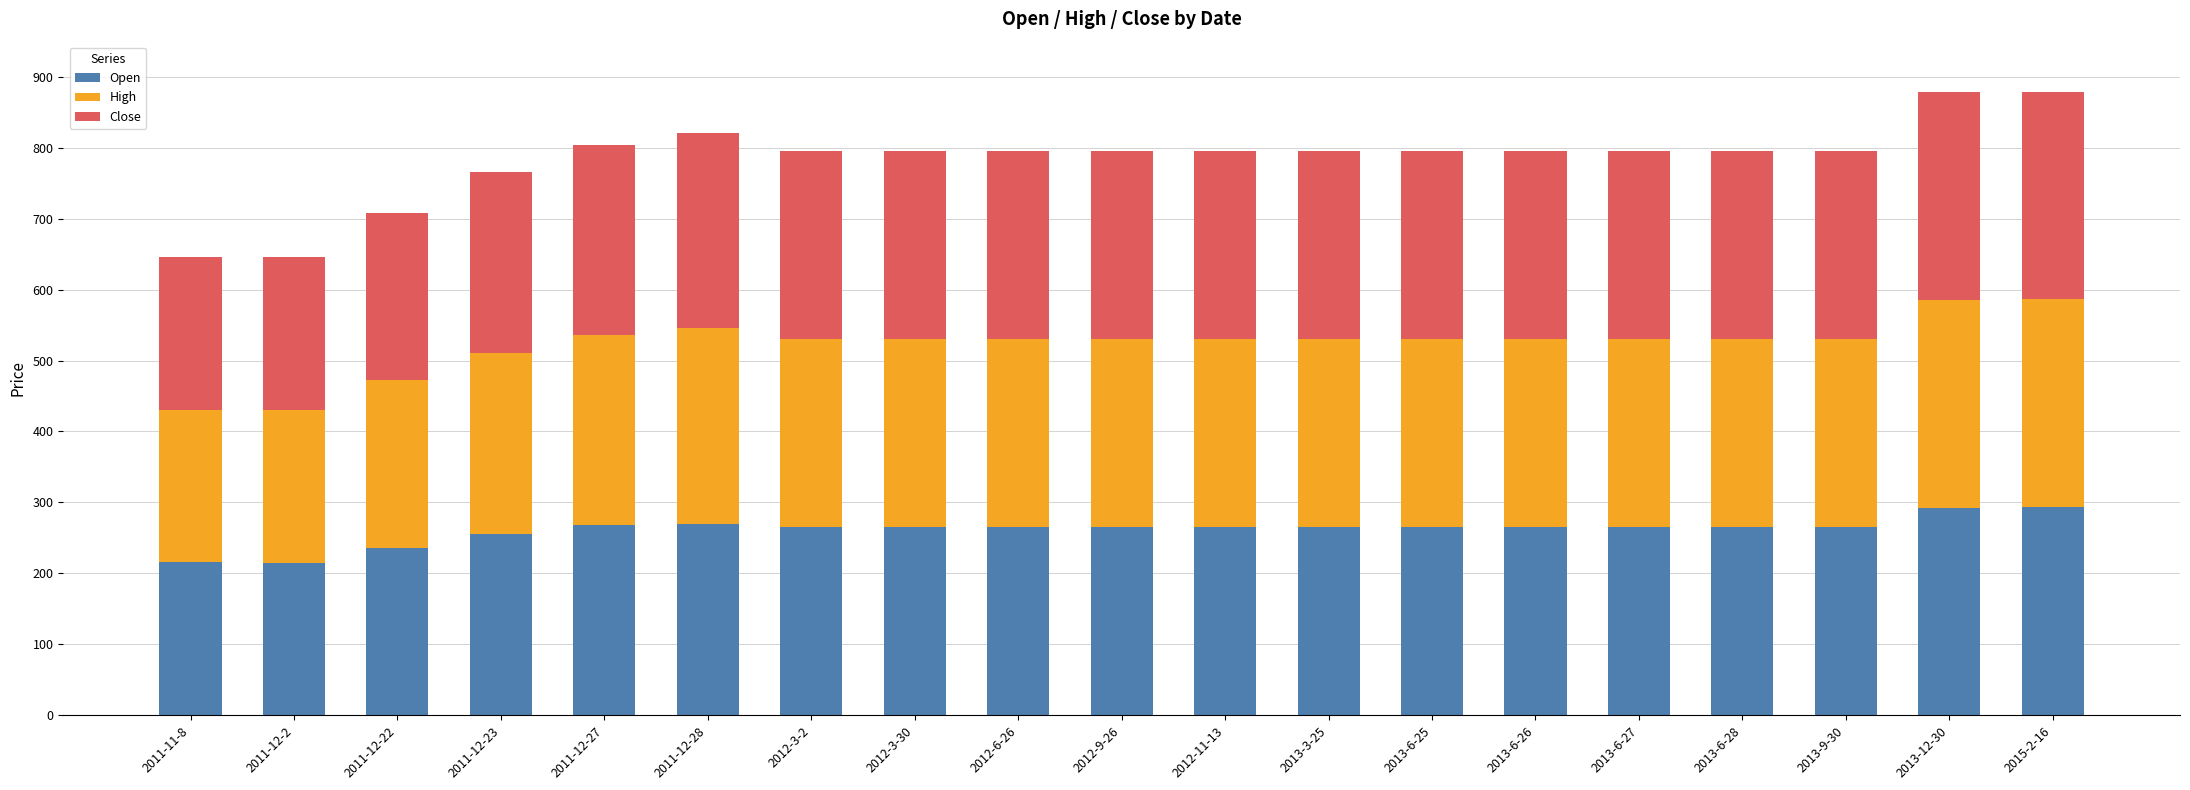

What is the difference between the Open values at 2011-12-23 and 2013-12-30?

37.7